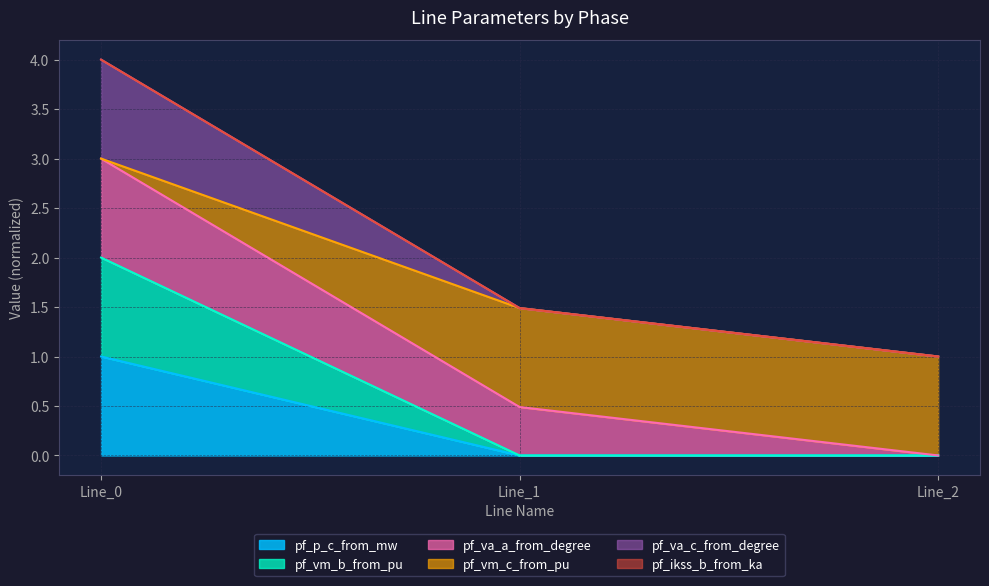

What is the difference between the pf_vm_c_from_pu values at Line_0 and Line_2?

1.0